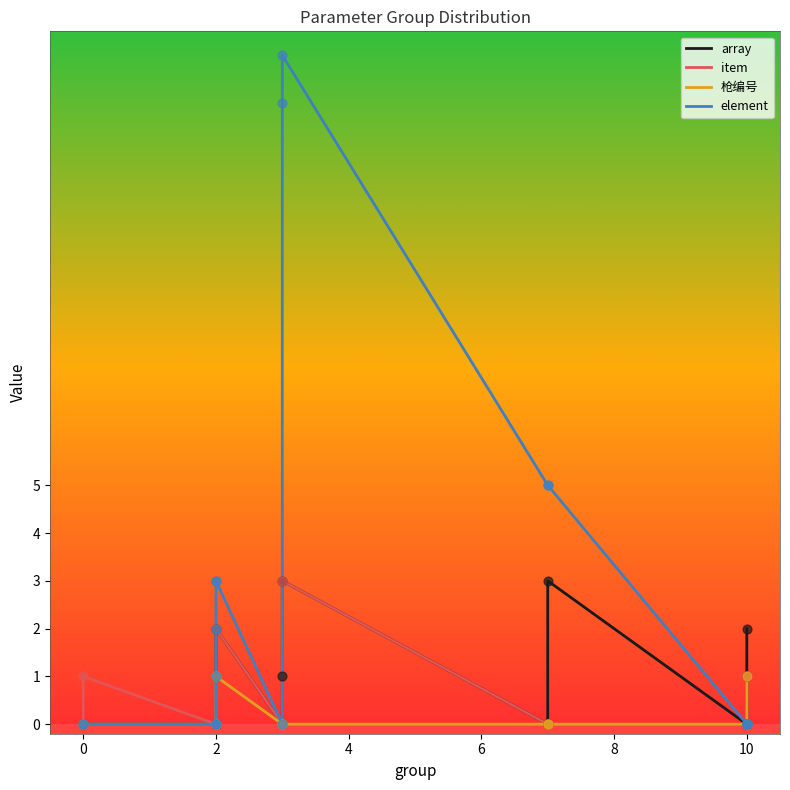

Which series contains the highest Y value?

element